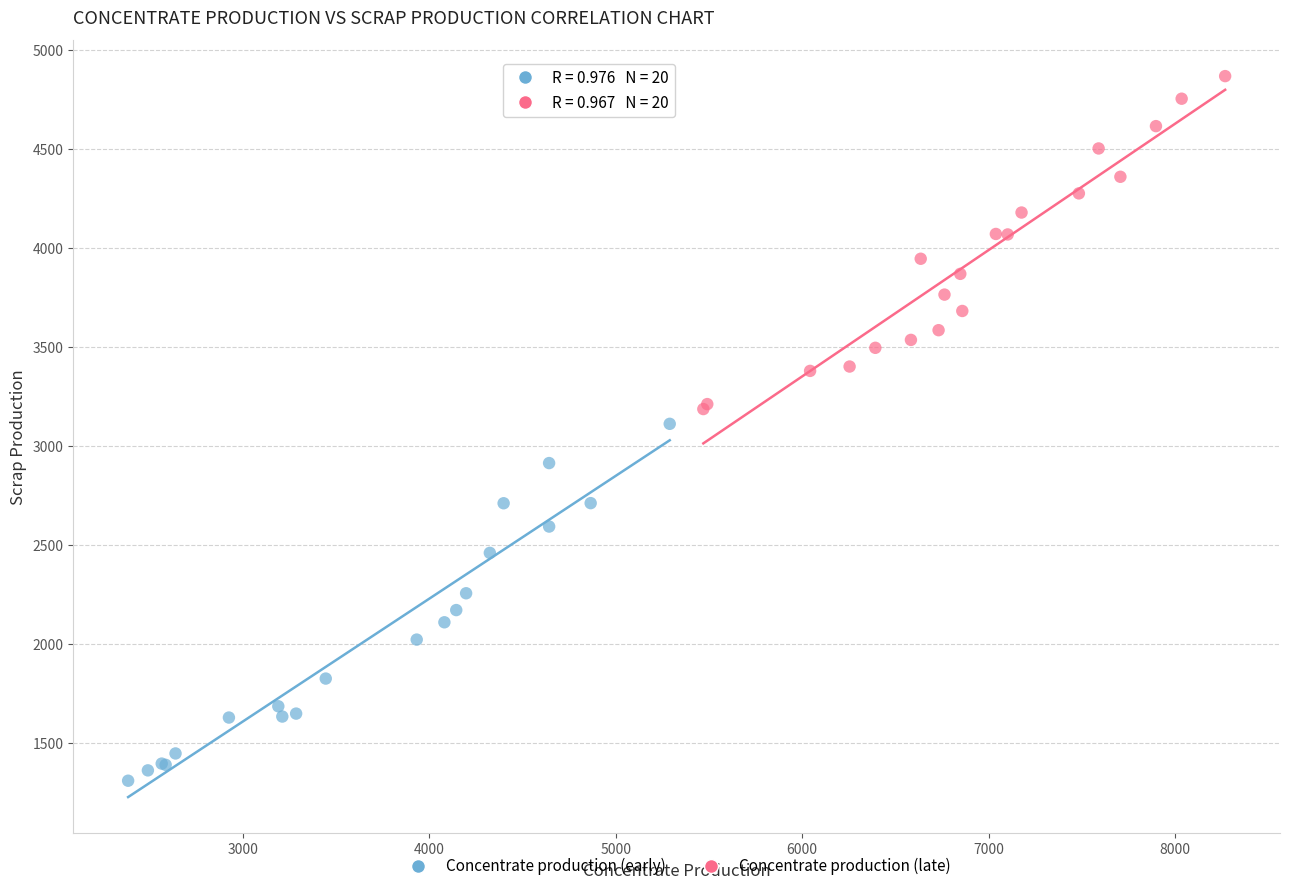

Which series has the widest spread of Y values?

Concentrate production (early)